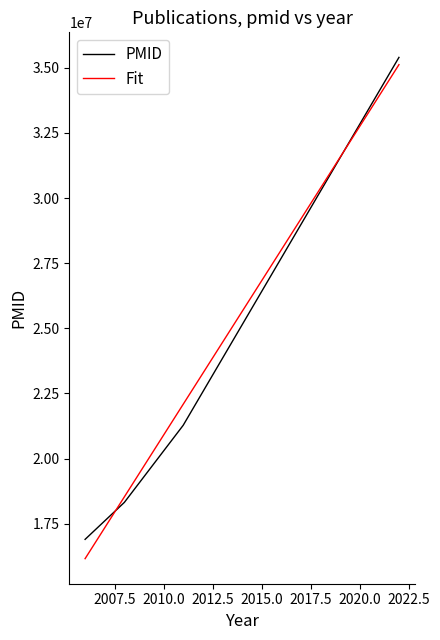

Which series has the largest total across all categories?

Fit